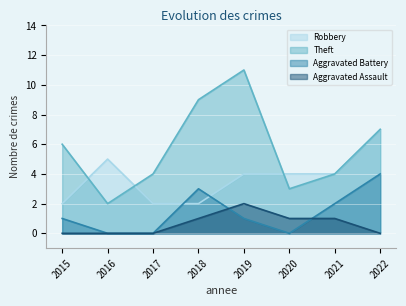

What is the difference between the maximum and second lowest values in the Robbery series?

5